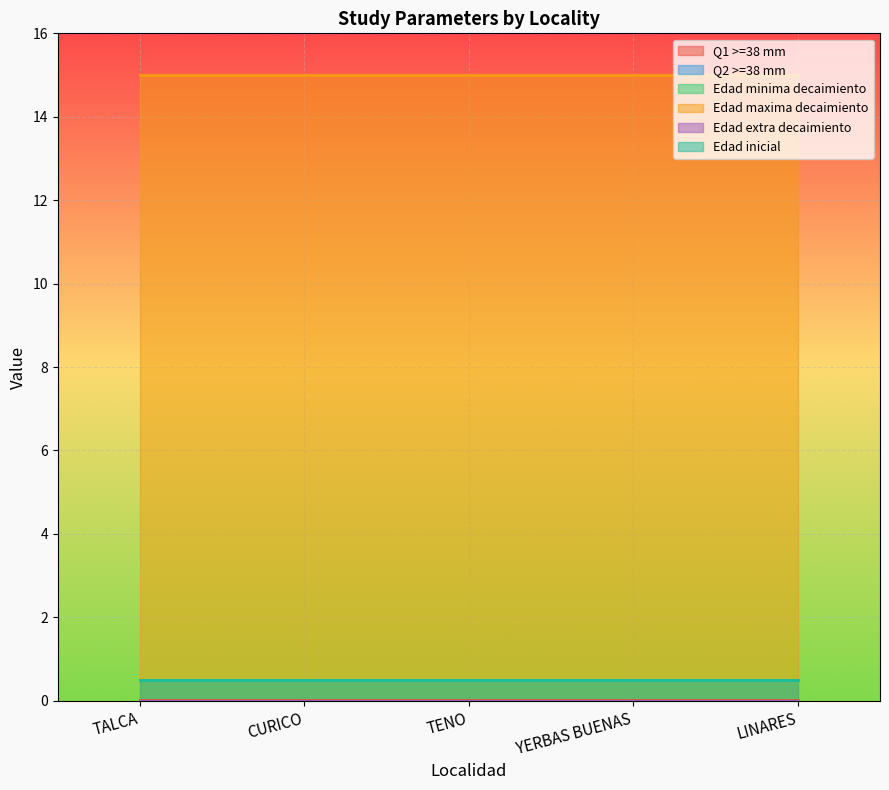

At how many categories does at least one series exceed 4?

5